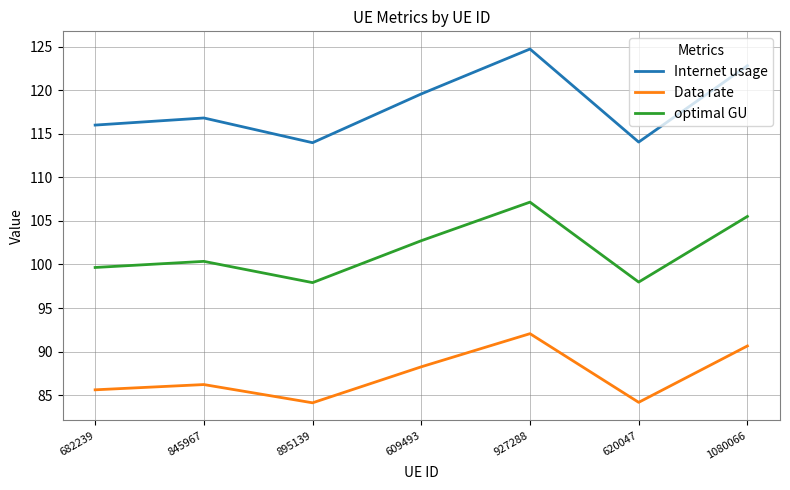

What is the greatest value displayed?

124.7